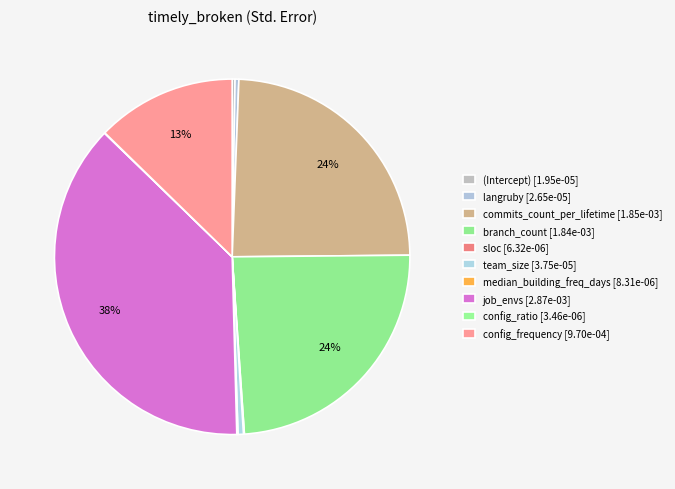

Which has a higher value, config_frequency or config_ratio?

config_frequency